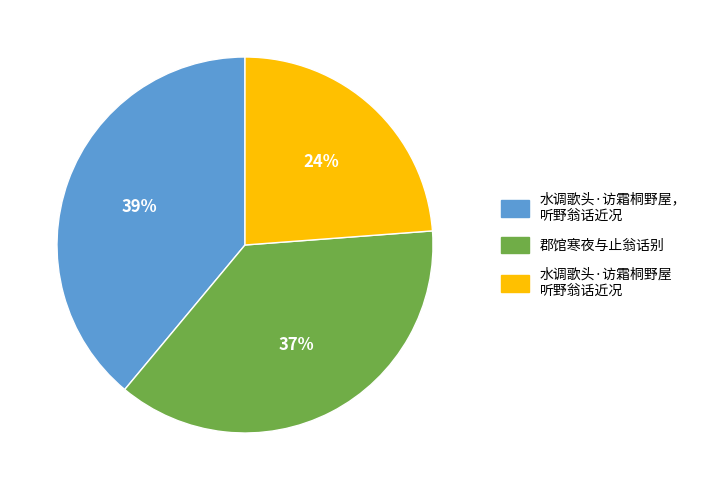

Is there a majority slice in this chart?

No